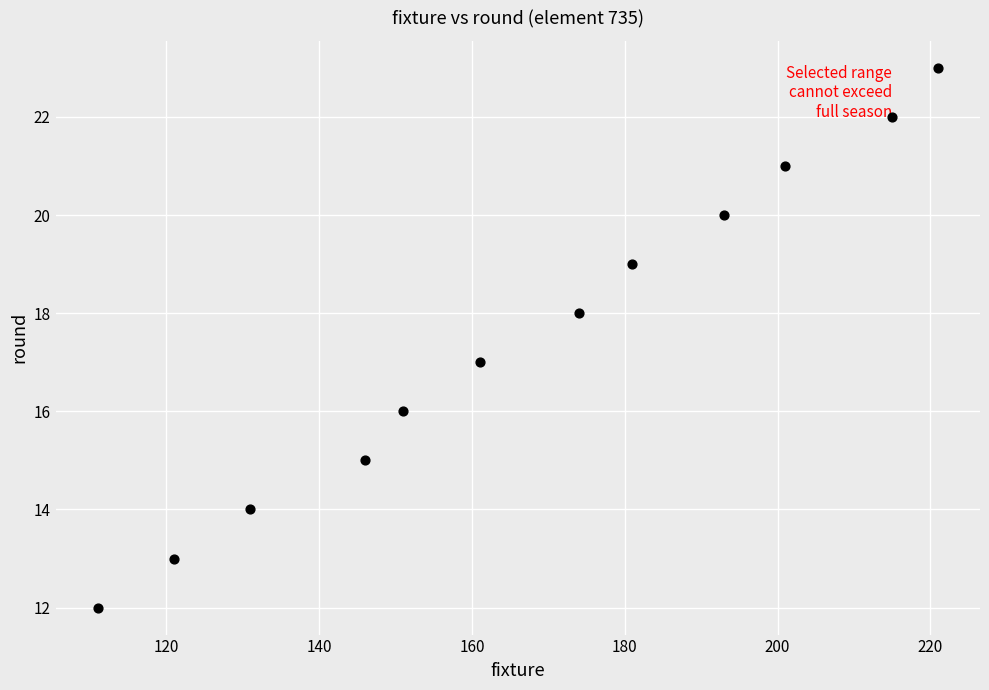

What is the average X value?

167